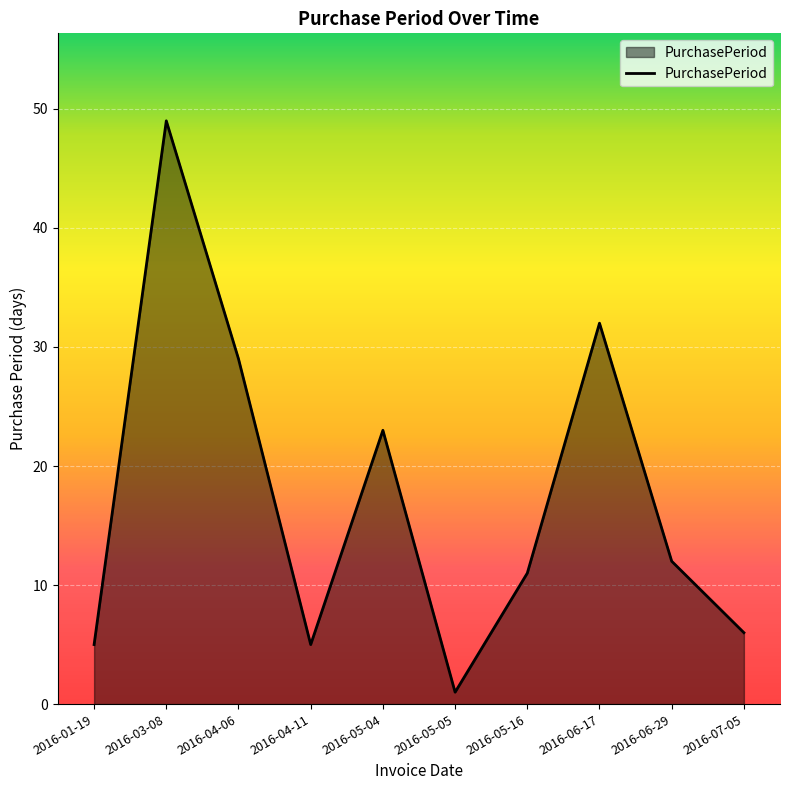

What position from the right is 2016-01-19?

10